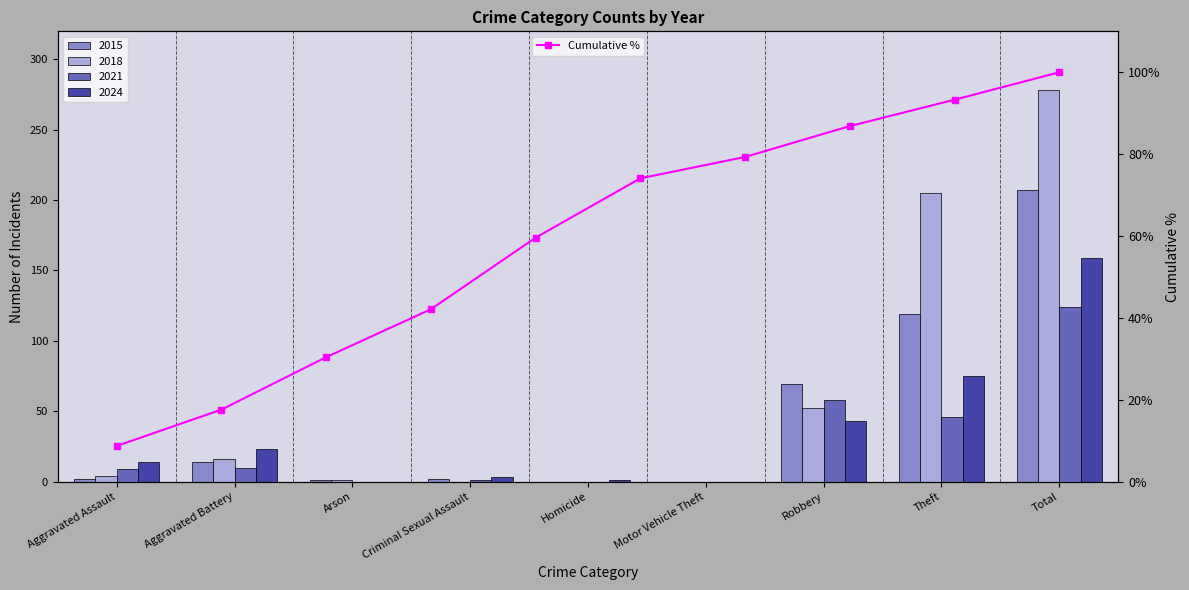

What is the difference between the maximum and minimum values?

91.3